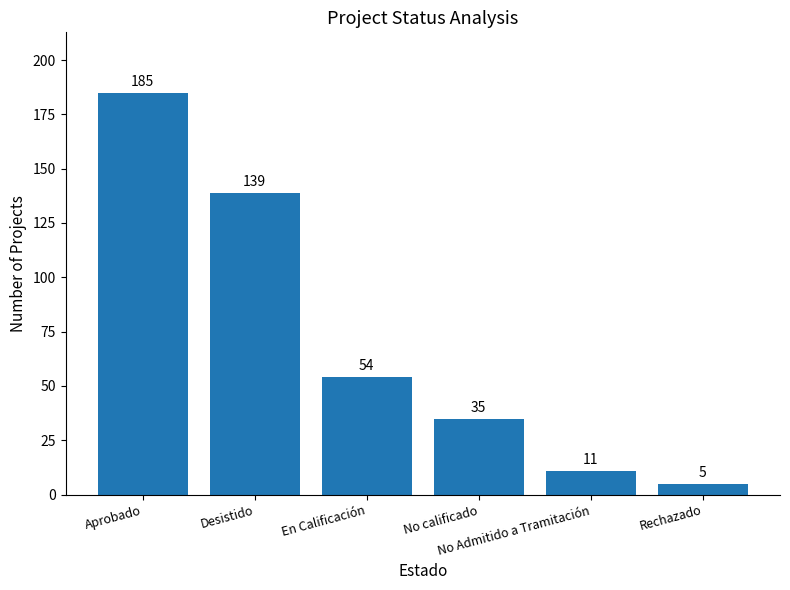

Is it true that the value at Desistido is 88?

False